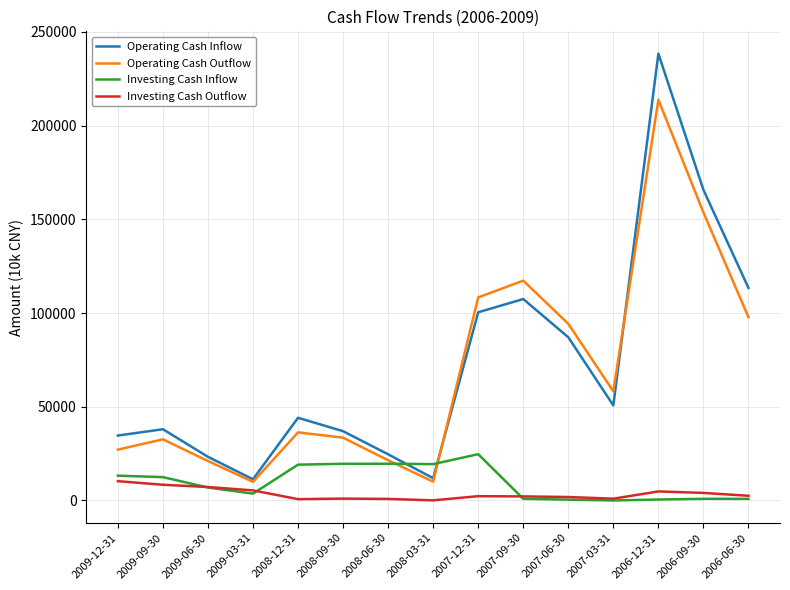

True or false: Investing Cash Outflow and Operating Cash Inflow intersect in this chart.

False